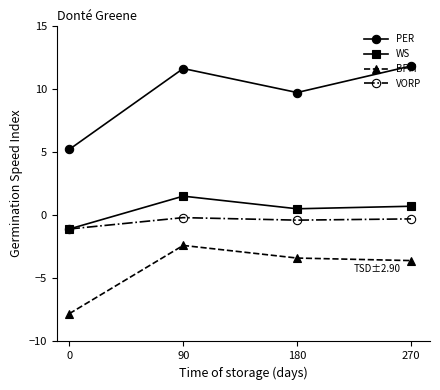

Which category has the highest value across all series?

270